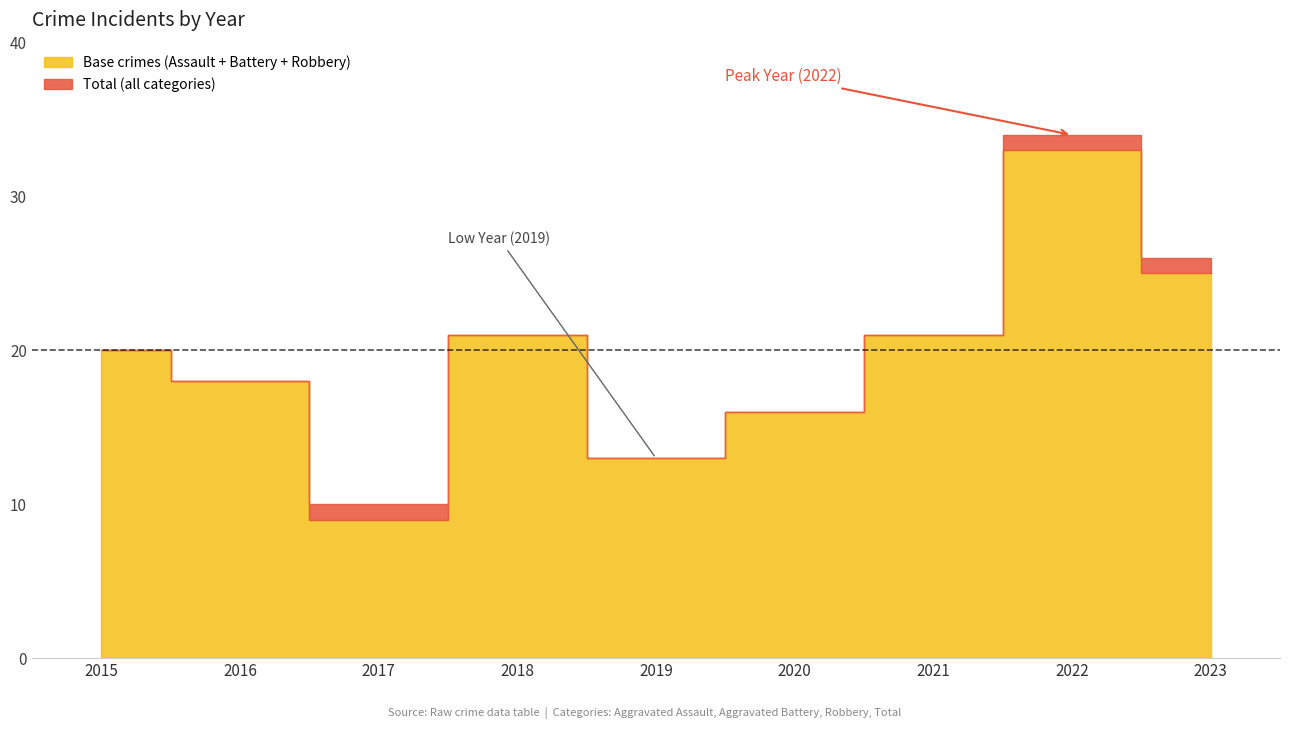

Is the value of Total at 2015 greater than the value of Robbery at 2021?

Yes